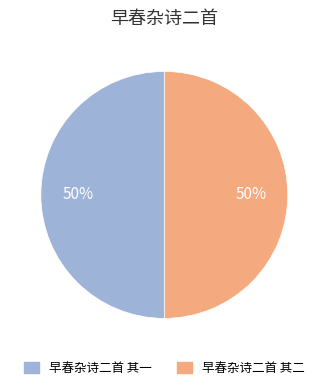

What is the ratio of the value at 早春杂诗二首 其二 to the value at 早春杂诗二首 其一?

1.0